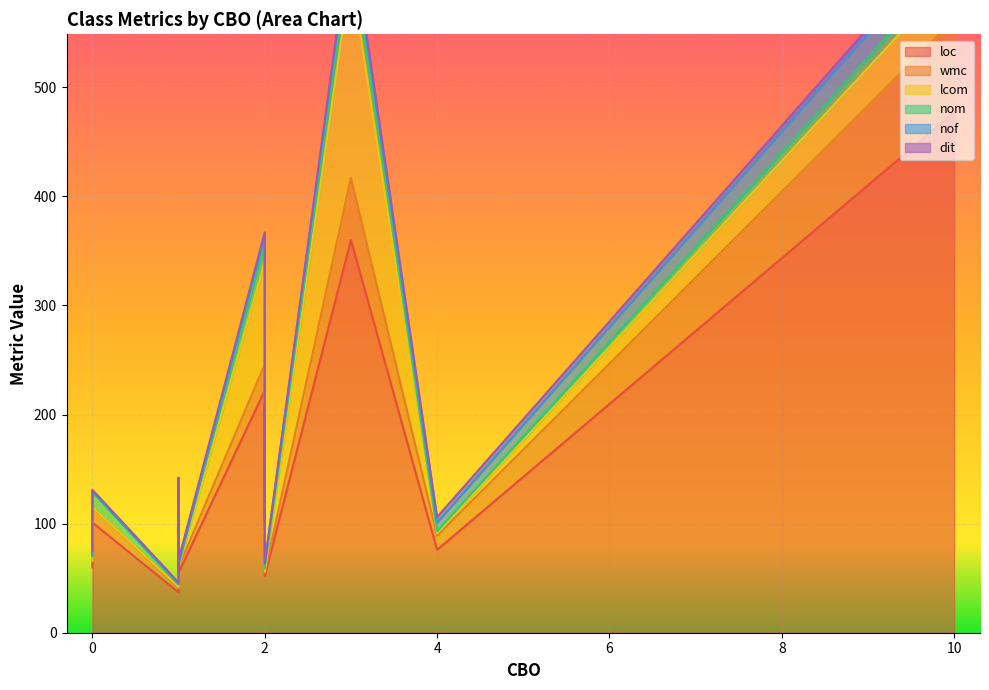

Rank the series by their maximum value, from lowest to highest.

dit, nom, nof, wmc, lcom, loc